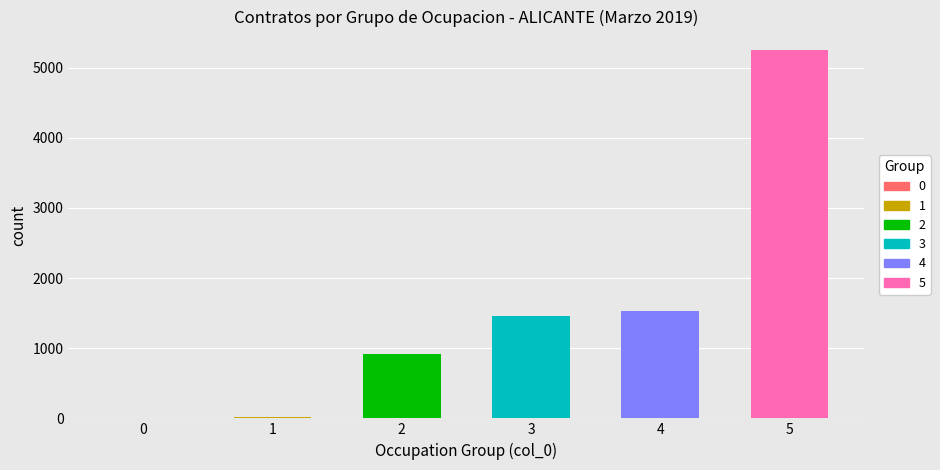

Which series has the largest total across all categories?

5